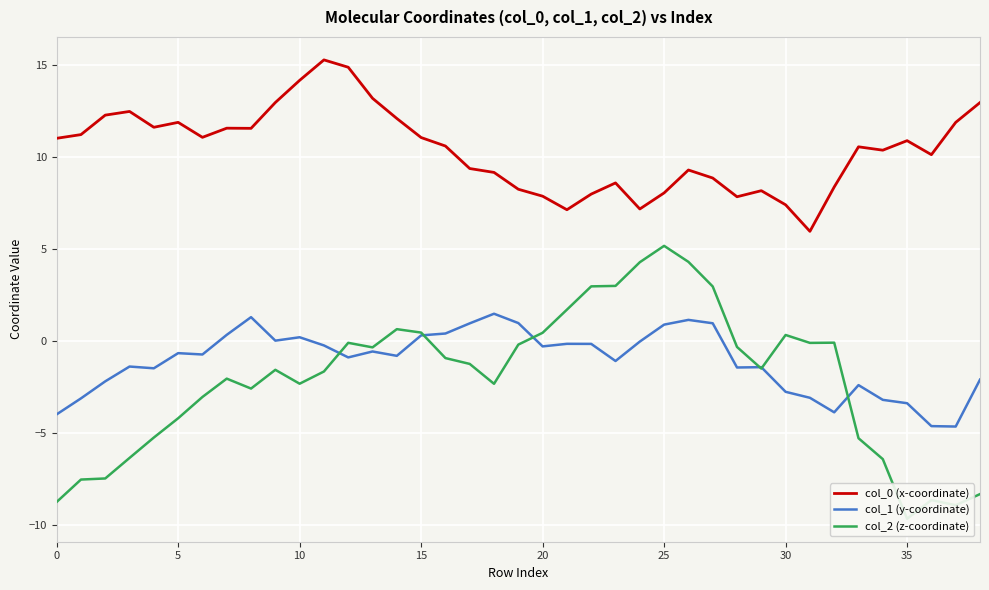

How many lines are shown in the chart?

3